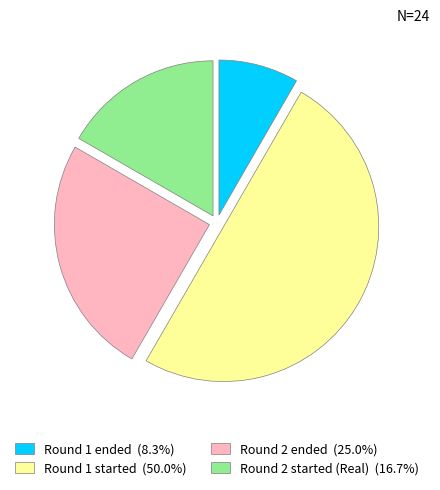

The Round 1 started slice represents 39% of the pie. True or false?

False